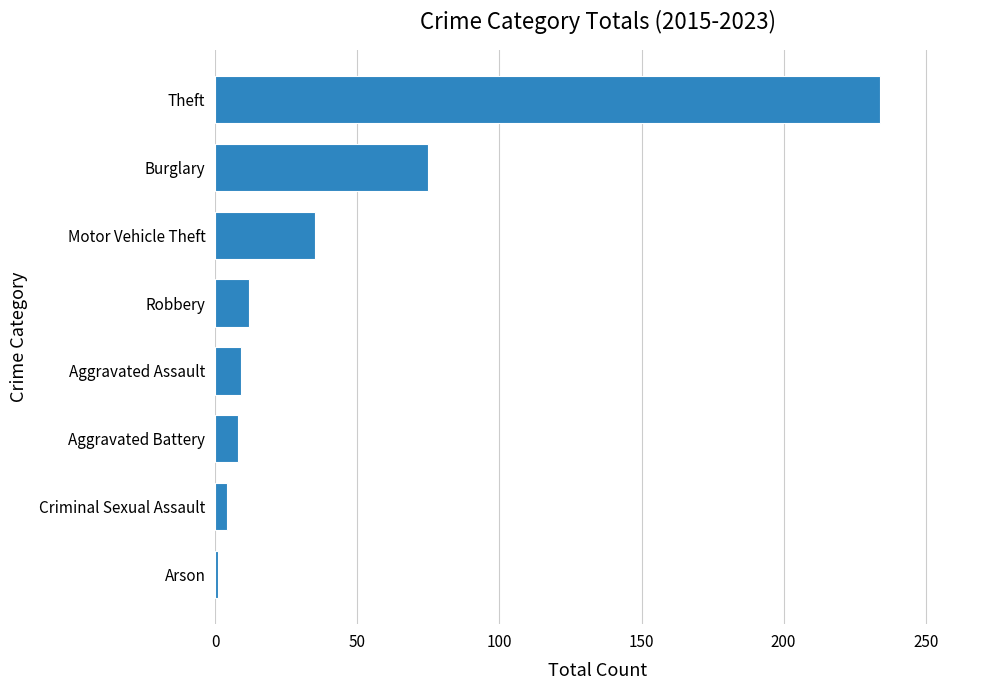

The value at Theft is 306. True or false?

False